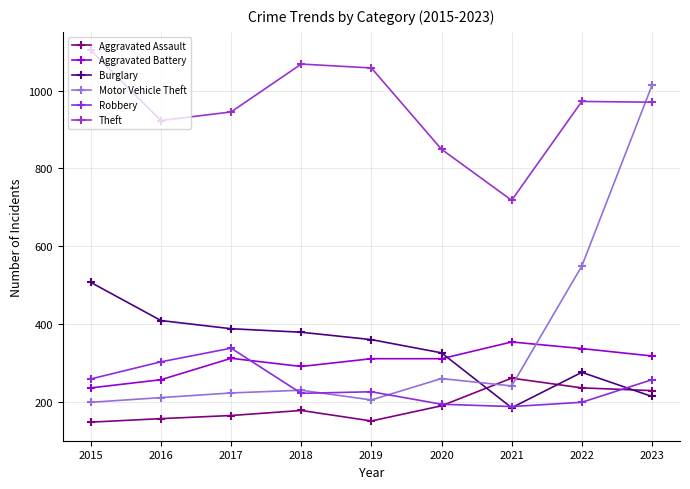

List the labels in order of Motor Vehicle Theft value, smallest first.

2015, 2019, 2016, 2017, 2018, 2021, 2020, 2022, 2023